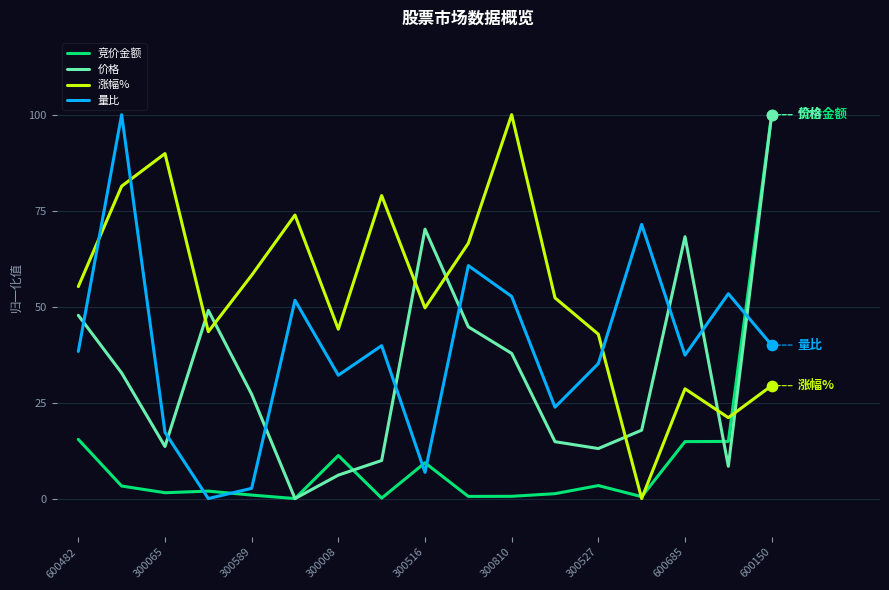

At how many categories does at least one series exceed 78?

5